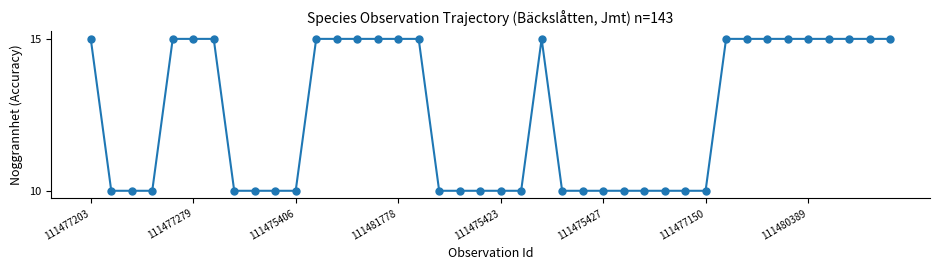

What is the maximum value shown in the chart?

15